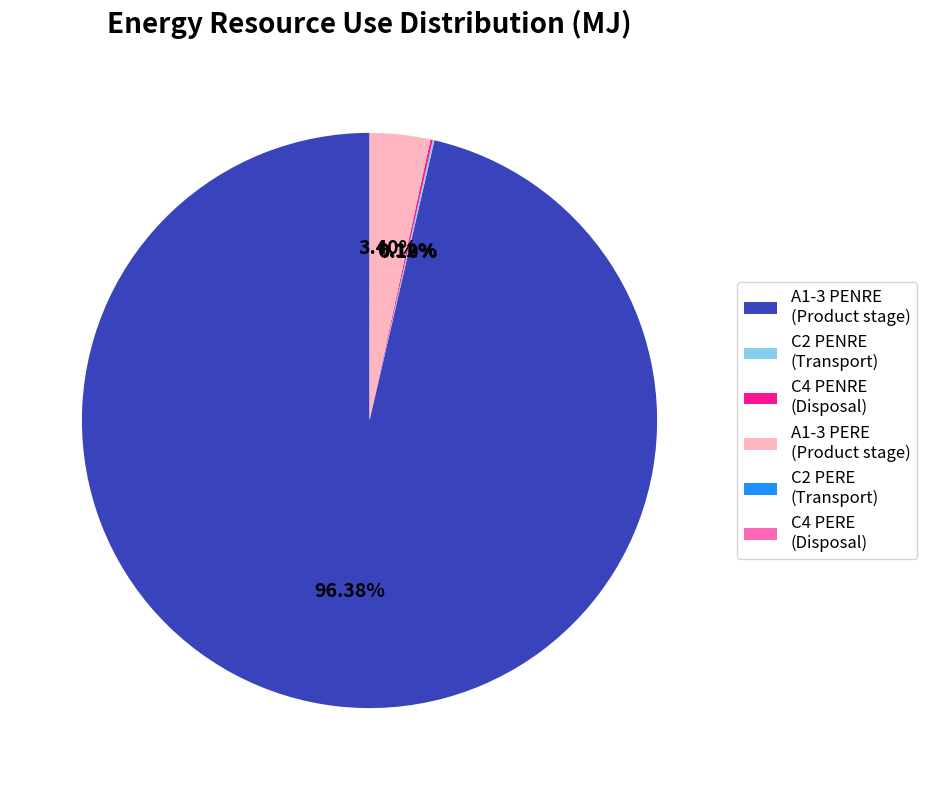

Is there any slice that represents more than half of the pie?

Yes